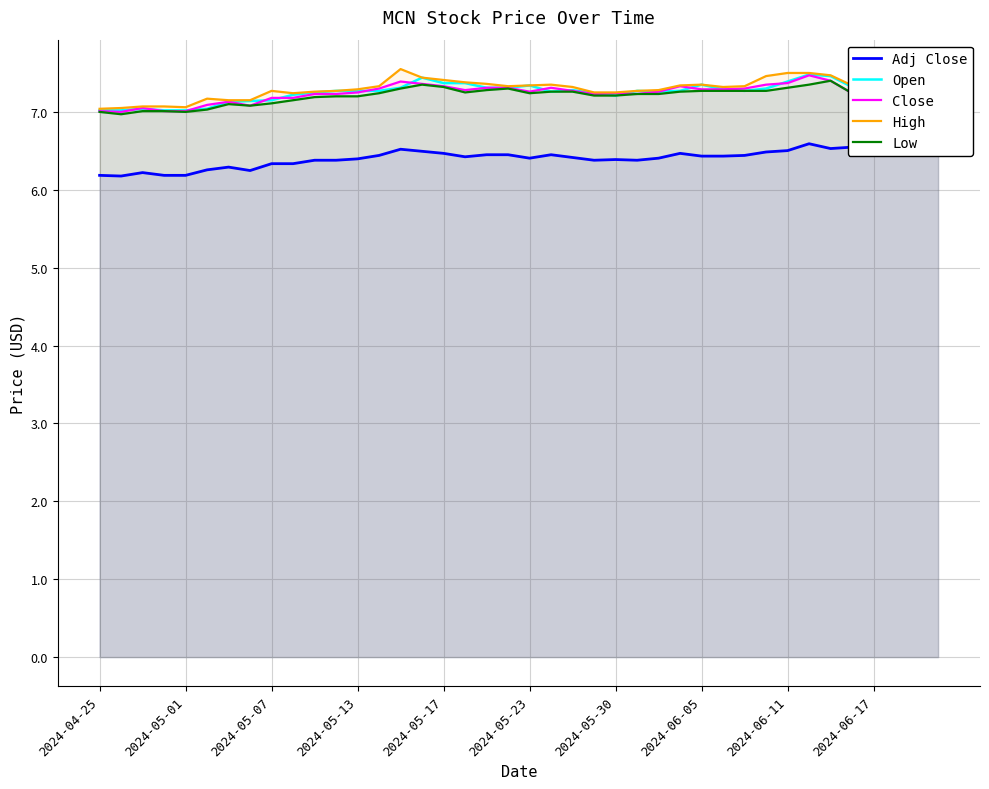

What are all the series names shown in the legend?

Adj Close, Open, Close, High, Low